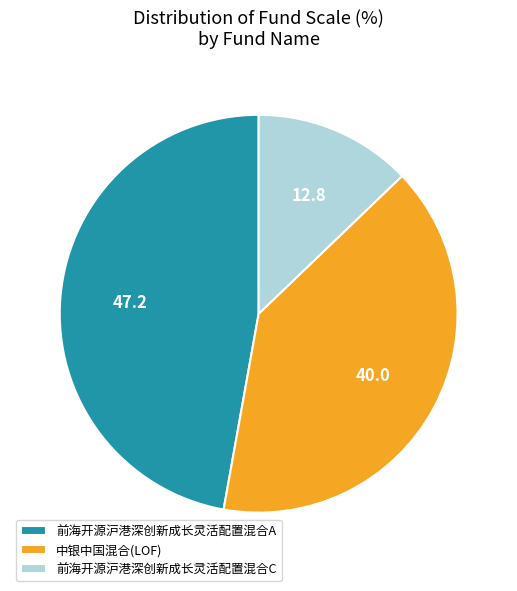

Rank the categories by value from lowest to highest.

前海开源沪港深创新成长灵活配置混合C, 中银中国混合(LOF), 前海开源沪港深创新成长灵活配置混合A